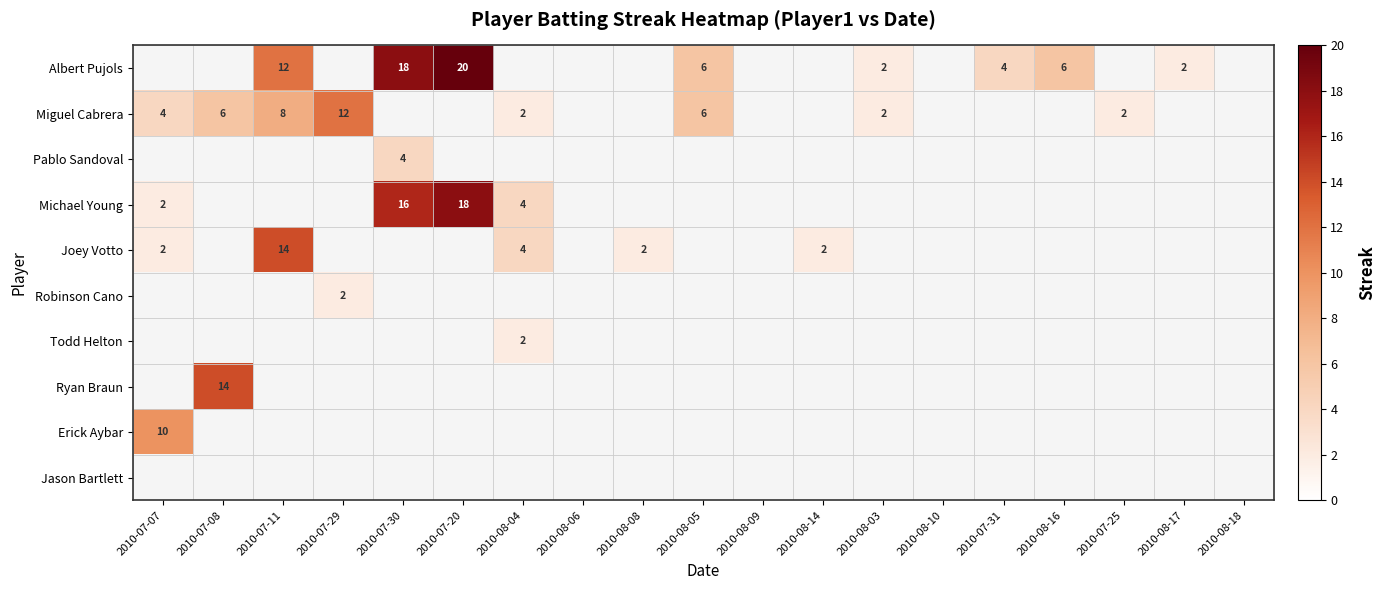

Rank the series by their average value, from highest to lowest.

Albert Pujols, Miguel Cabrera, Pablo Sandoval, Michael Young, Joey Votto, Robinson Cano, Todd Helton, Ryan Braun, Erick Aybar, Jason Bartlett